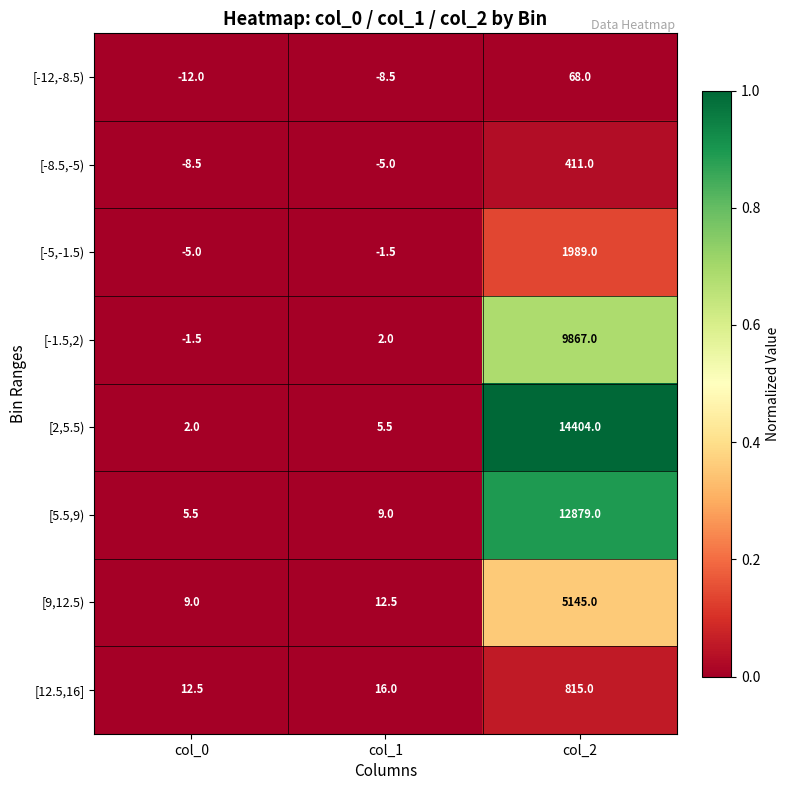

Is the value of [12.5,16] at col_0 greater than the value of [-12,-8.5) at col_0?

Yes